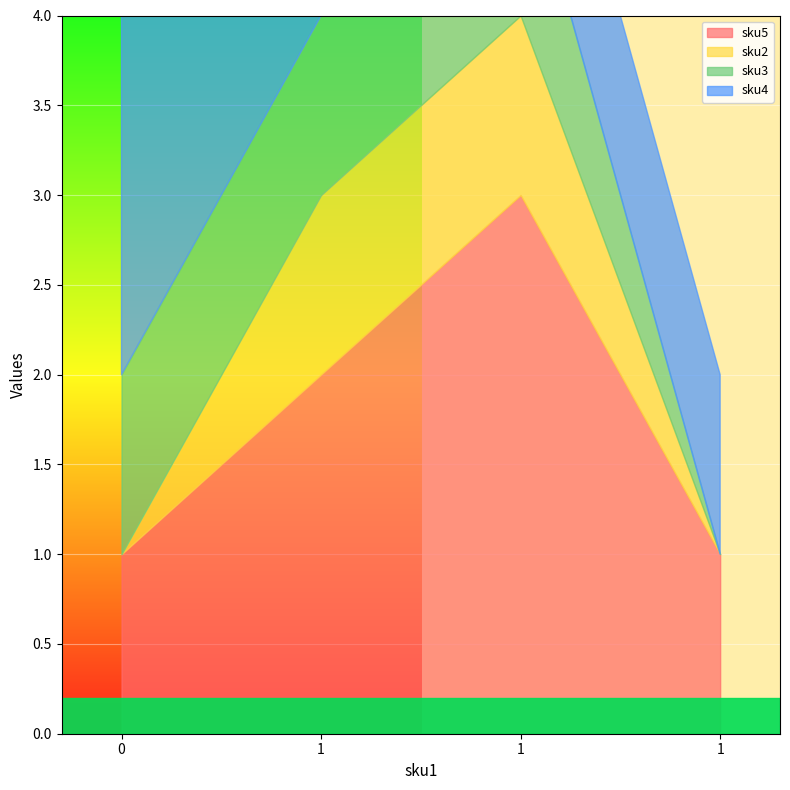

Reading left to right, what are all the values shown in this chart?

sku5: 1	2	3	1
sku2: 0	1	1	0
sku3: 1	1	1	0
sku4: 2	1	1	1